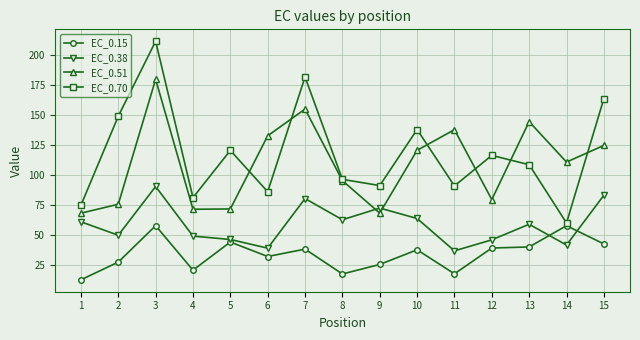

What is the value of the EC_0.38 point at the 13th from the left?

59.2